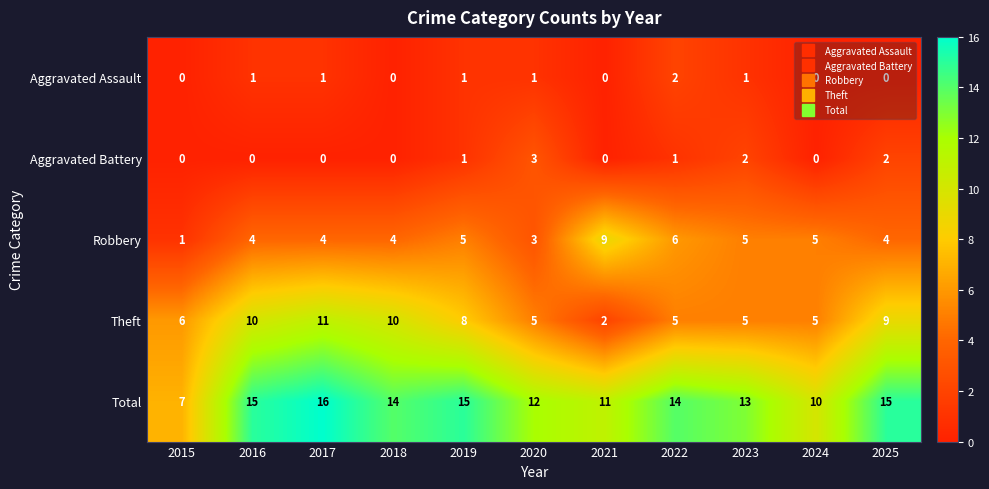

At which category is the sum across all series the highest?

2017